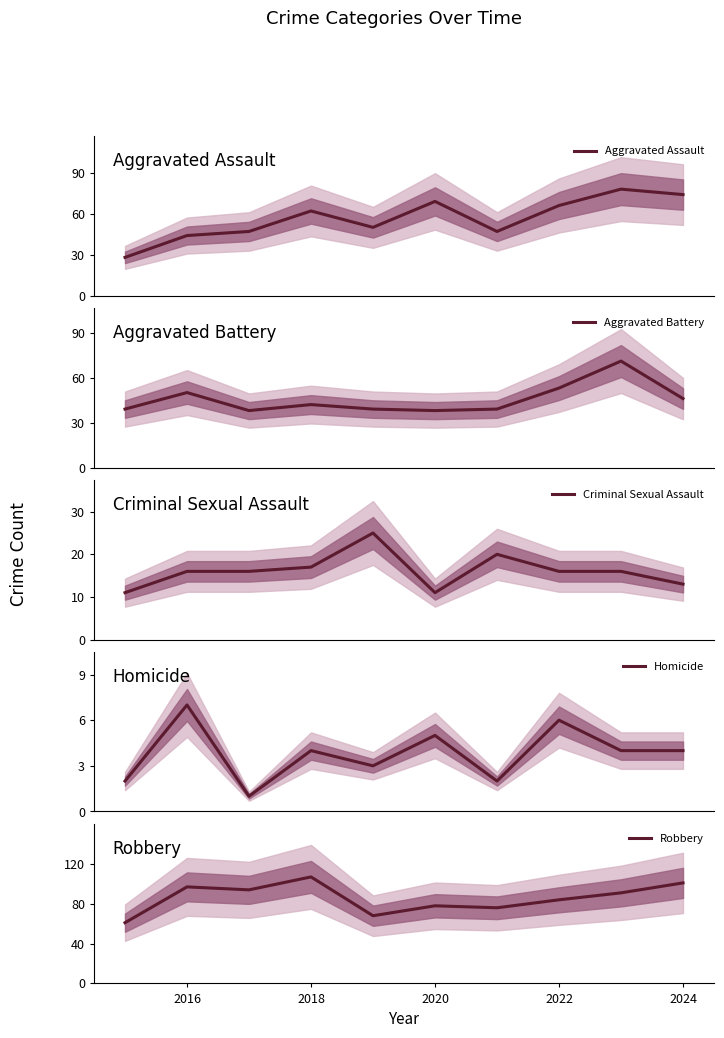

Which series has the largest range (max minus min)?

Aggravated Assault